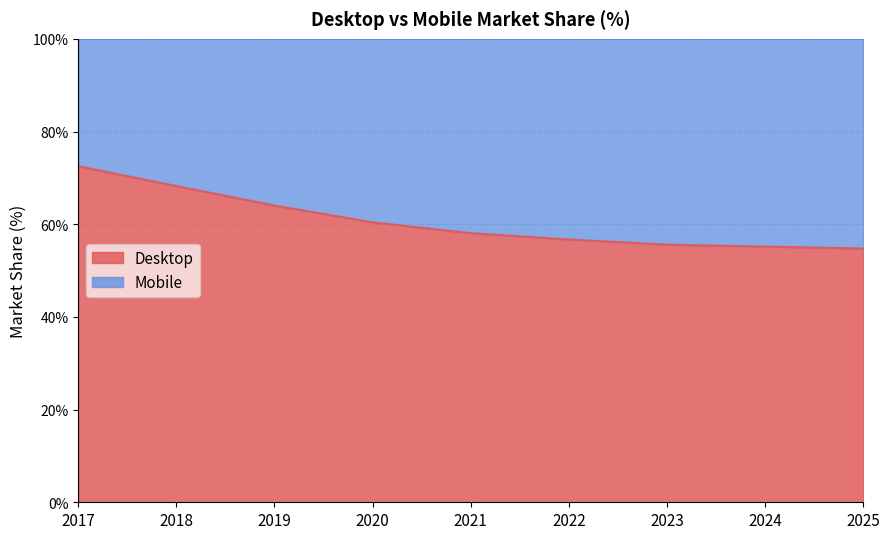

Approximately how many times larger is the value at 2021 compared to 2025?

1.1